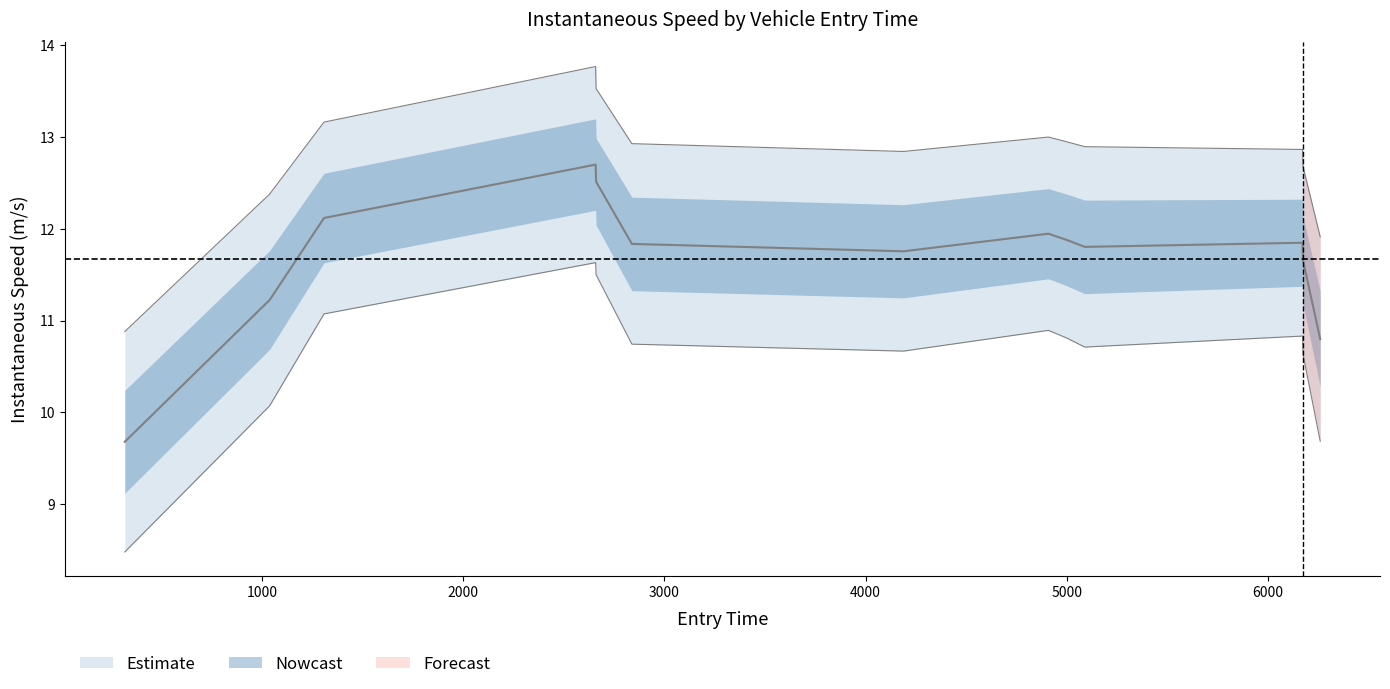

What is the label of the 5th point from the left?

2066.0